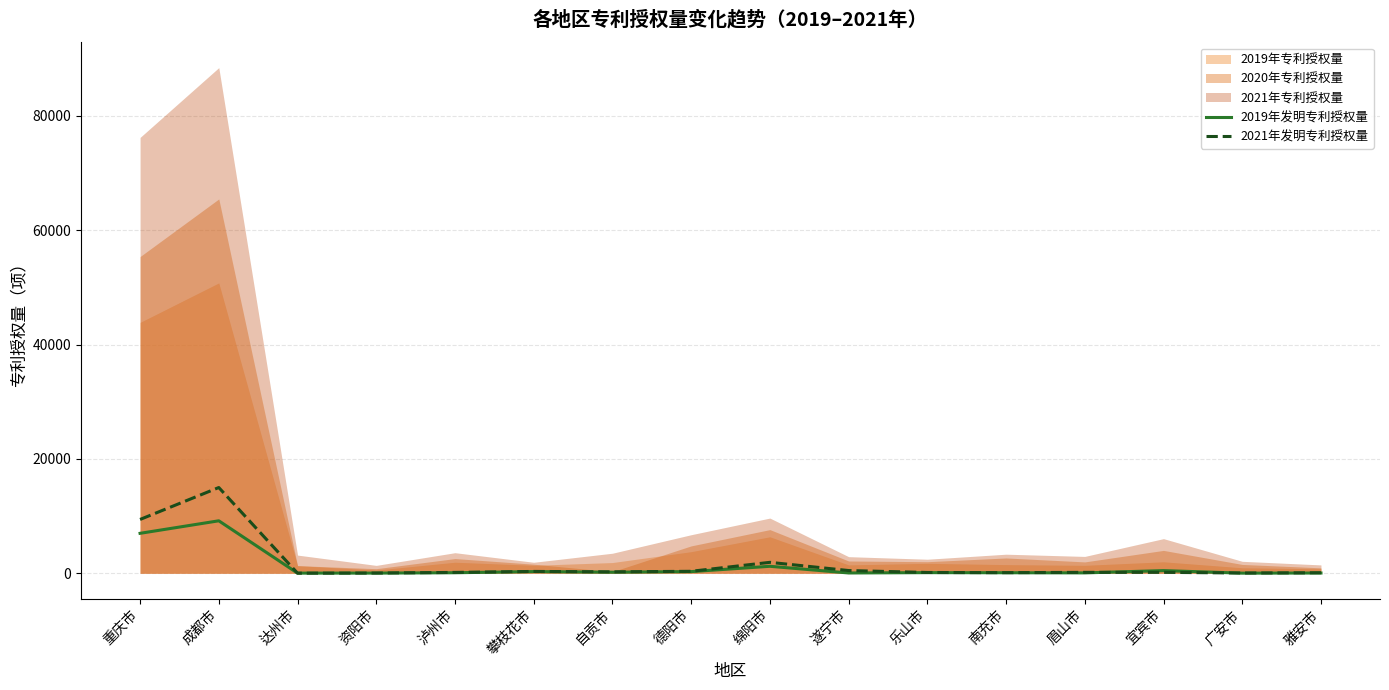

Which category has the highest value in the 2021年发明专利授权量 series?

成都市